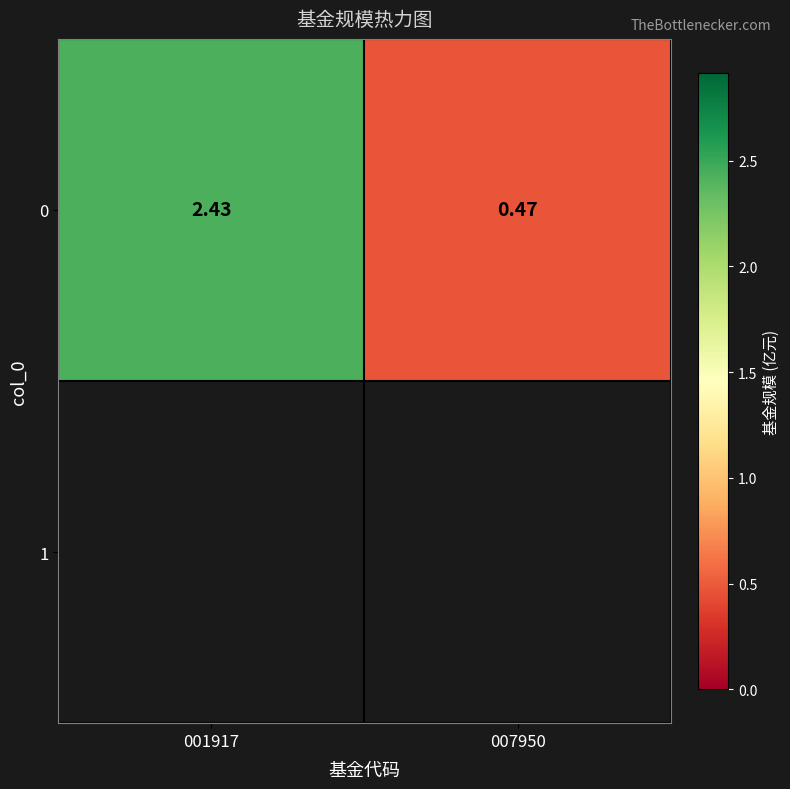

What is the greatest value displayed?

2.4